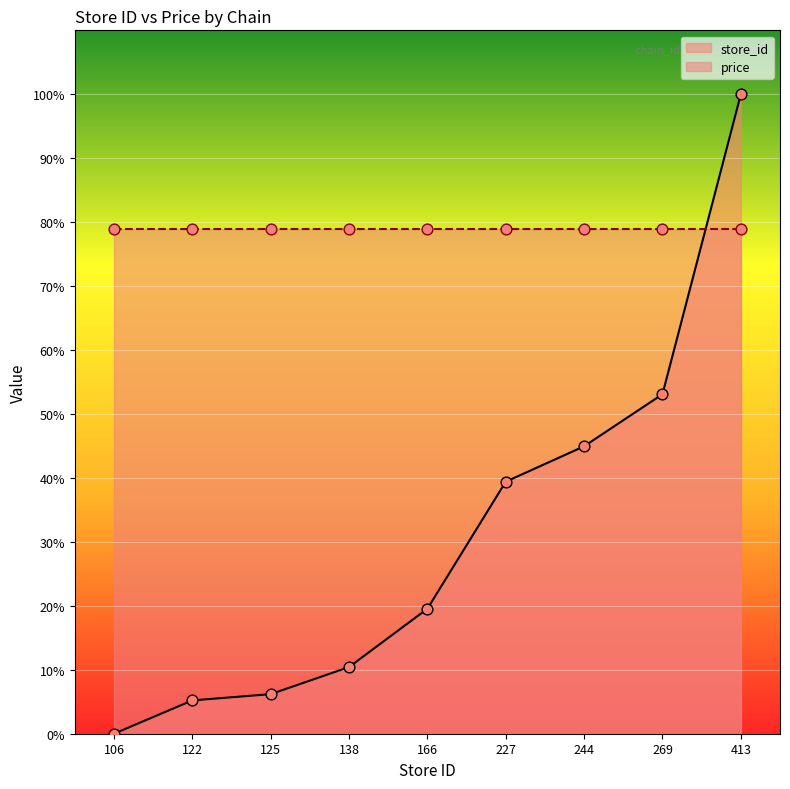

What is the change in value from 106 to 166?

+19.5